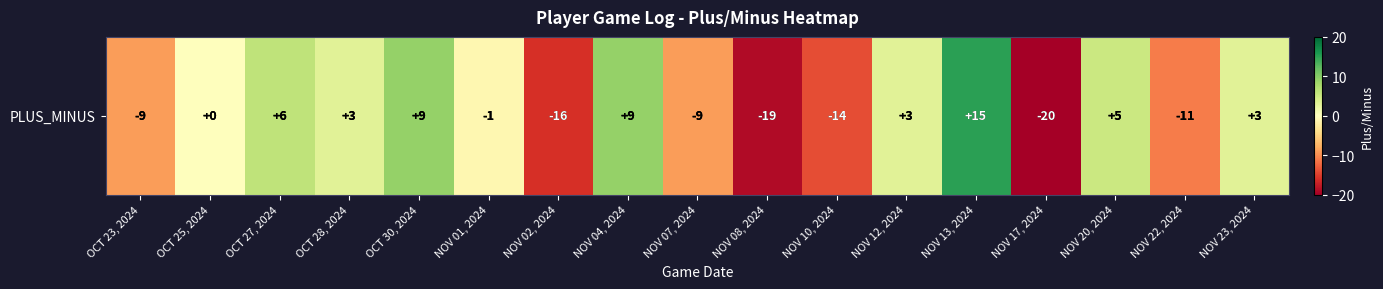

What is the sum of the values at NOV 23, 2024 and NOV 04, 2024?

12